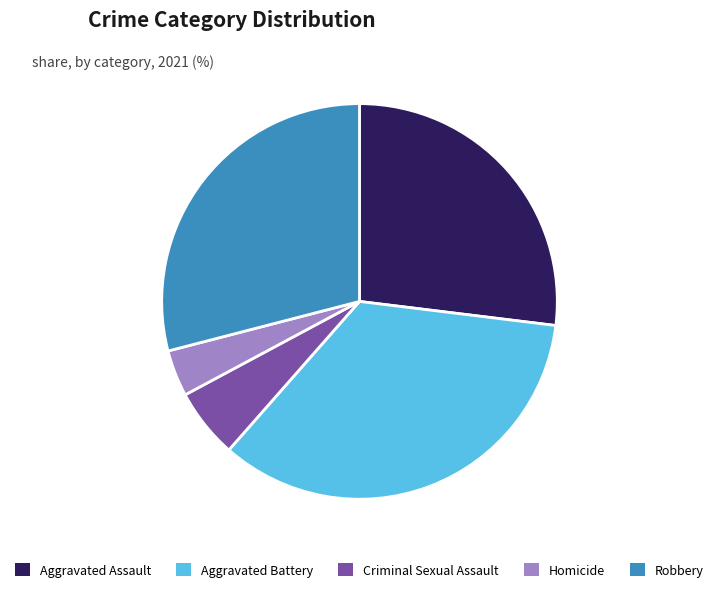

Which has a higher value, Robbery or Homicide?

Robbery